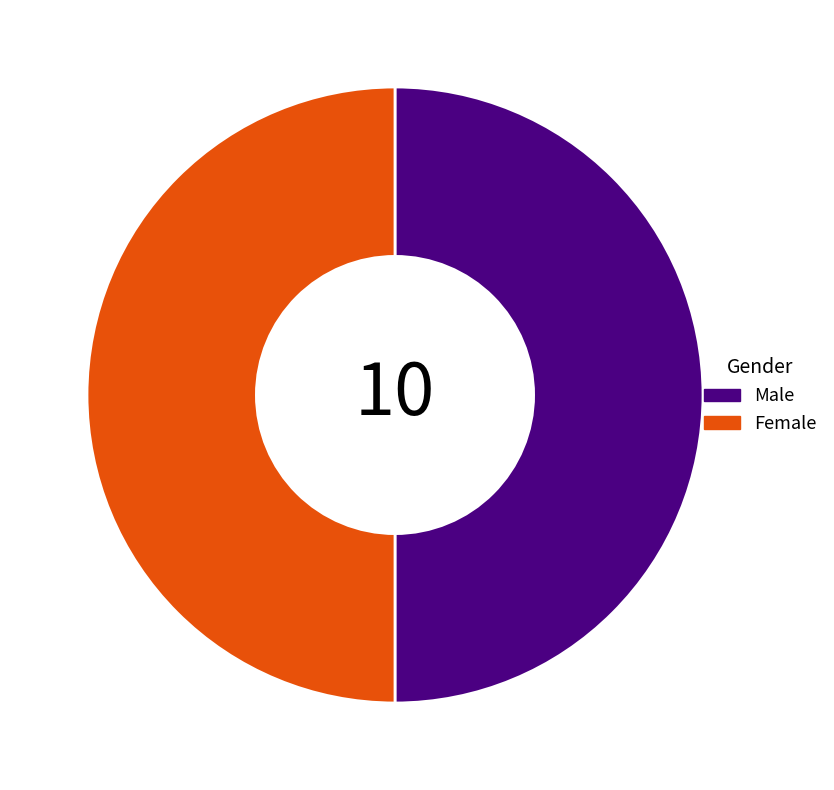

What is the ratio of the value at Male to the value at Female?

1.0